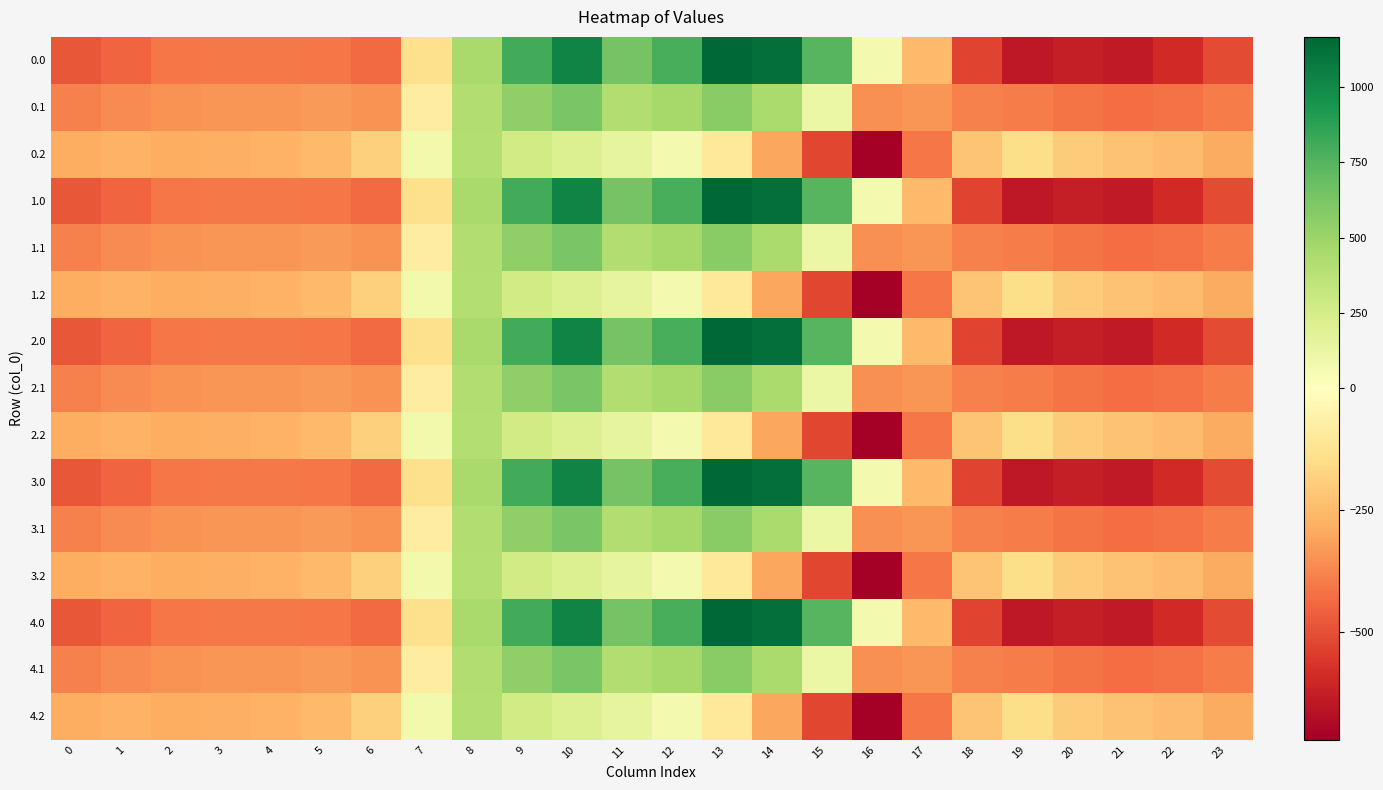

Reading left to right, what are all the values shown in this chart?

0.0: 0=-482.0	1=-449.5	2=-410.3	3=-404.4	4=-404.9	5=-410.8	6=-435.0	7=-136.4	8=454.2	9=804.0	10=1023.2	11=640.9	12=784.4	13=1167.2	14=1128.3	15=739.0	16=67.6	17=-250.3	18=-529.6	19=-644.5	20=-629.9	21=-638.4	22=-592.3	23=-511.3
0.1: 0=-384.6	1=-361.1	2=-347.9	3=-342.7	4=-339.6	5=-329.5	6=-345.2	7=-81.6	8=412.6	9=542.1	10=628.1	11=415.4	12=456.1	13=574.0	14=438.6	15=111.1	16=-353.7	17=-340.1	18=-388.5	19=-399.7	20=-414.5	21=-432.4	22=-419.9	23=-399.4
0.2: 0=-287.1	1=-272.7	2=-285.5	3=-281.0	4=-274.4	5=-248.1	6=-187.1	7=77.9	8=407.2	9=271.1	10=202.5	11=149.1	12=65.2	13=-104.4	14=-301.9	15=-522.2	16=-721.2	17=-409.5	18=-223.1	19=-151.1	20=-199.2	21=-226.4	22=-247.4	23=-287.5
1.0: 0=-482.0	1=-449.5	2=-410.3	3=-404.4	4=-404.9	5=-410.8	6=-435.0	7=-136.4	8=454.2	9=804.0	10=1023.2	11=640.9	12=784.4	13=1167.2	14=1128.3	15=739.0	16=67.6	17=-250.3	18=-529.6	19=-644.5	20=-629.9	21=-638.4	22=-592.3	23=-511.3
1.1: 0=-384.6	1=-361.1	2=-347.9	3=-342.7	4=-339.6	5=-329.5	6=-345.2	7=-81.6	8=412.6	9=542.1	10=628.1	11=415.4	12=456.1	13=574.0	14=438.6	15=111.1	16=-353.7	17=-340.1	18=-388.5	19=-399.7	20=-414.5	21=-432.4	22=-419.9	23=-399.4
1.2: 0=-287.1	1=-272.7	2=-285.5	3=-281.0	4=-274.4	5=-248.1	6=-187.1	7=77.9	8=407.2	9=271.1	10=202.5	11=149.1	12=65.2	13=-104.4	14=-301.9	15=-522.2	16=-721.2	17=-409.5	18=-223.1	19=-151.1	20=-199.2	21=-226.4	22=-247.4	23=-287.5
2.0: 0=-482.0	1=-449.5	2=-410.3	3=-404.4	4=-404.9	5=-410.8	6=-435.0	7=-136.4	8=454.2	9=804.0	10=1023.2	11=640.9	12=784.4	13=1167.2	14=1128.3	15=739.0	16=67.6	17=-250.3	18=-529.6	19=-644.5	20=-629.9	21=-638.4	22=-592.3	23=-511.3
2.1: 0=-384.6	1=-361.1	2=-347.9	3=-342.7	4=-339.6	5=-329.5	6=-345.2	7=-81.6	8=412.6	9=542.1	10=628.1	11=415.4	12=456.1	13=574.0	14=438.6	15=111.1	16=-353.7	17=-340.1	18=-388.5	19=-399.7	20=-414.5	21=-432.4	22=-419.9	23=-399.4
2.2: 0=-287.1	1=-272.7	2=-285.5	3=-281.0	4=-274.4	5=-248.1	6=-187.1	7=77.9	8=407.2	9=271.1	10=202.5	11=149.1	12=65.2	13=-104.4	14=-301.9	15=-522.2	16=-721.2	17=-409.5	18=-223.1	19=-151.1	20=-199.2	21=-226.4	22=-247.4	23=-287.5
3.0: 0=-482.0	1=-449.5	2=-410.3	3=-404.4	4=-404.9	5=-410.8	6=-435.0	7=-136.4	8=454.2	9=804.0	10=1023.2	11=640.9	12=784.4	13=1167.2	14=1128.3	15=739.0	16=67.6	17=-250.3	18=-529.6	19=-644.5	20=-629.9	21=-638.4	22=-592.3	23=-511.3
3.1: 0=-384.6	1=-361.1	2=-347.9	3=-342.7	4=-339.6	5=-329.5	6=-345.2	7=-81.6	8=412.6	9=542.1	10=628.1	11=415.4	12=456.1	13=574.0	14=438.6	15=111.1	16=-353.7	17=-340.1	18=-388.5	19=-399.7	20=-414.5	21=-432.4	22=-419.9	23=-399.4
3.2: 0=-287.1	1=-272.7	2=-285.5	3=-281.0	4=-274.4	5=-248.1	6=-187.1	7=77.9	8=407.2	9=271.1	10=202.5	11=149.1	12=65.2	13=-104.4	14=-301.9	15=-522.2	16=-721.2	17=-409.5	18=-223.1	19=-151.1	20=-199.2	21=-226.4	22=-247.4	23=-287.5
4.0: 0=-482.0	1=-449.5	2=-410.3	3=-404.4	4=-404.9	5=-410.8	6=-435.0	7=-136.4	8=454.2	9=804.0	10=1023.2	11=640.9	12=784.4	13=1167.2	14=1128.3	15=739.0	16=67.6	17=-250.3	18=-529.6	19=-644.5	20=-629.9	21=-638.4	22=-592.3	23=-511.3
4.1: 0=-384.6	1=-361.1	2=-347.9	3=-342.7	4=-339.6	5=-329.5	6=-345.2	7=-81.6	8=412.6	9=542.1	10=628.1	11=415.4	12=456.1	13=574.0	14=438.6	15=111.1	16=-353.7	17=-340.1	18=-388.5	19=-399.7	20=-414.5	21=-432.4	22=-419.9	23=-399.4
4.2: 0=-287.1	1=-272.7	2=-285.5	3=-281.0	4=-274.4	5=-248.1	6=-187.1	7=77.9	8=407.2	9=271.1	10=202.5	11=149.1	12=65.2	13=-104.4	14=-301.9	15=-522.2	16=-721.2	17=-409.5	18=-223.1	19=-151.1	20=-199.2	21=-226.4	22=-247.4	23=-287.5